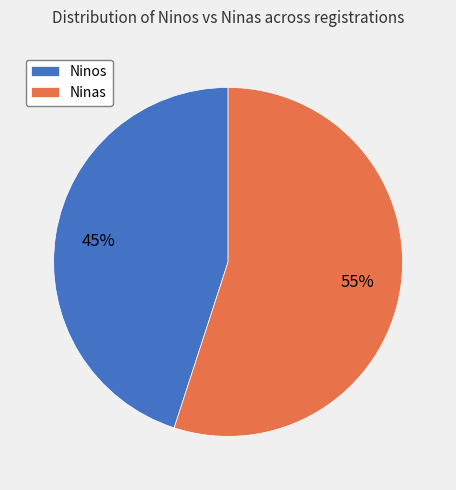

Does Ninos represent more than half of the total?

No